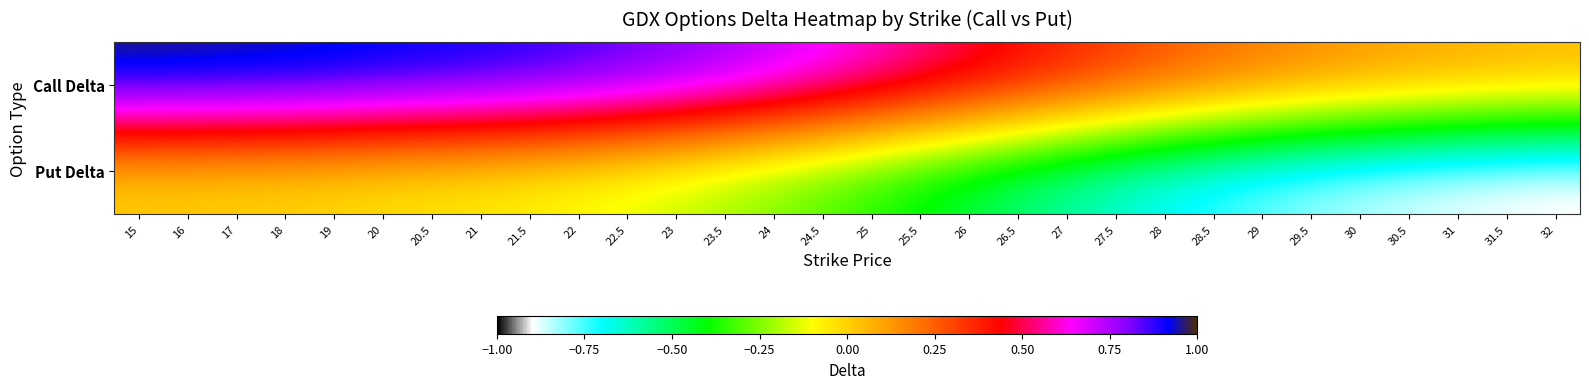

What is the total value across all series at 29.5?

-0.7